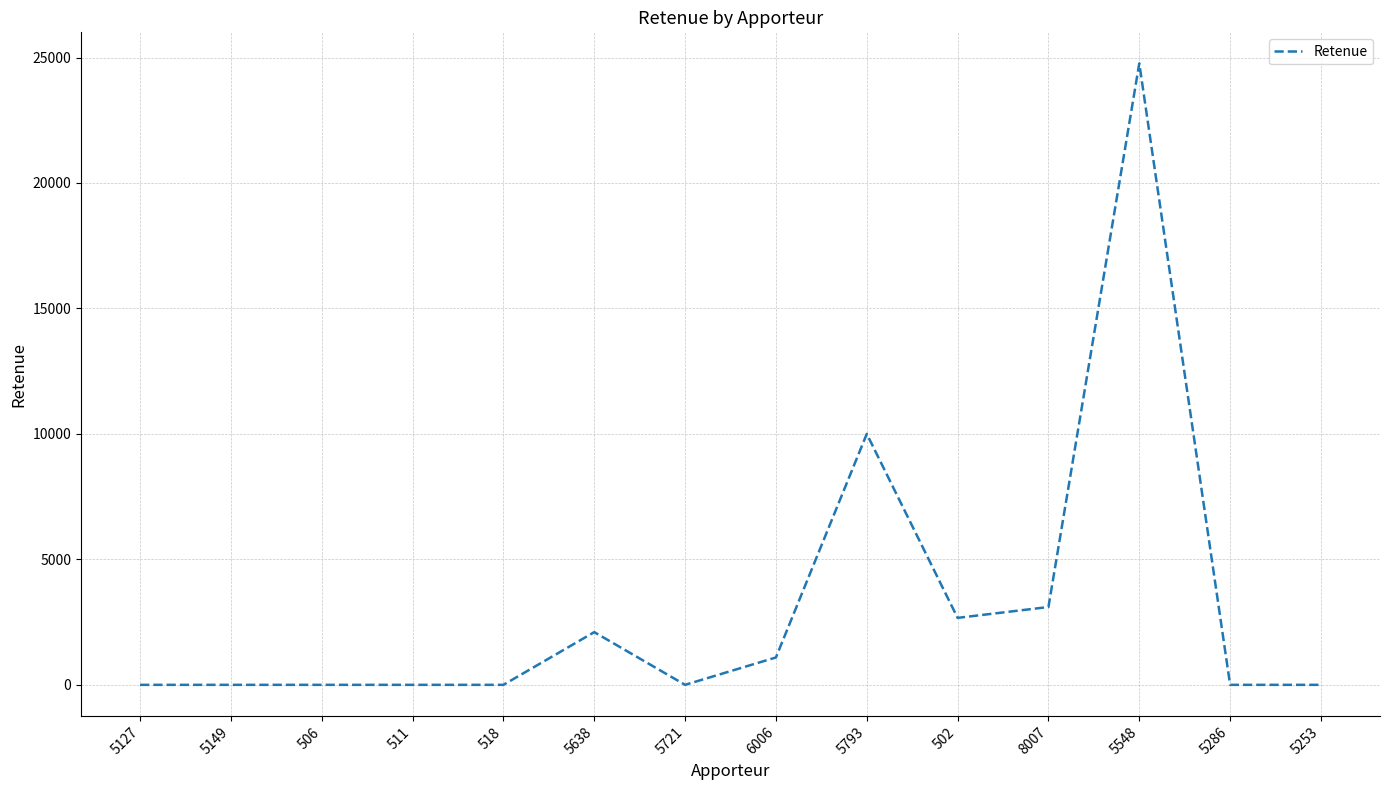

What is the difference between the maximum and minimum values?

24765